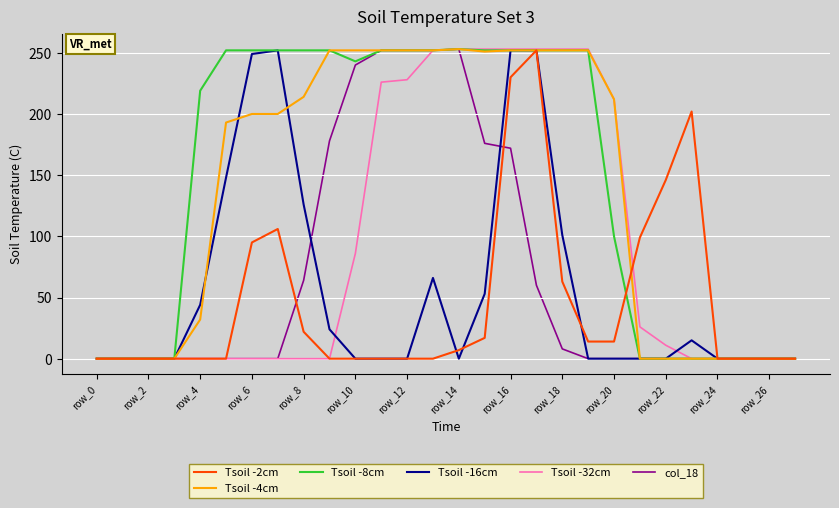

What is the difference between the maximum and minimum values in the Tsoil -32cm series?

253